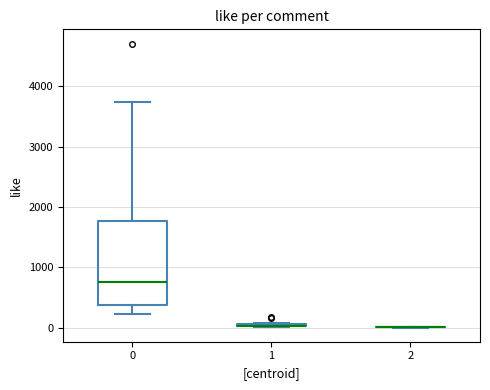

Which box is the tallest, from its lower edge to its upper edge?

0